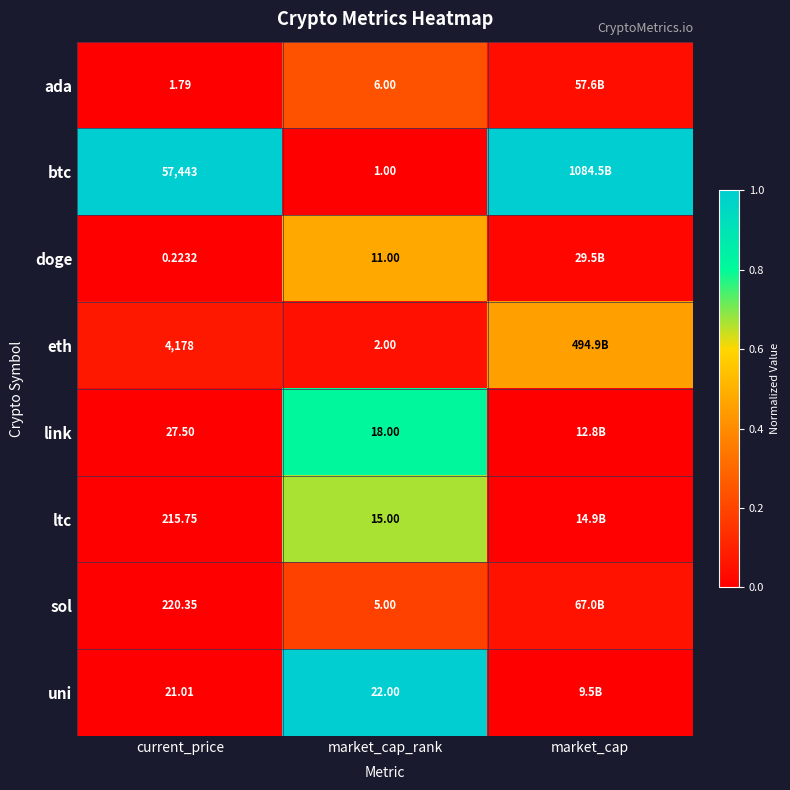

What is the difference between the highest and lowest values at market_cap_rank?

21.0